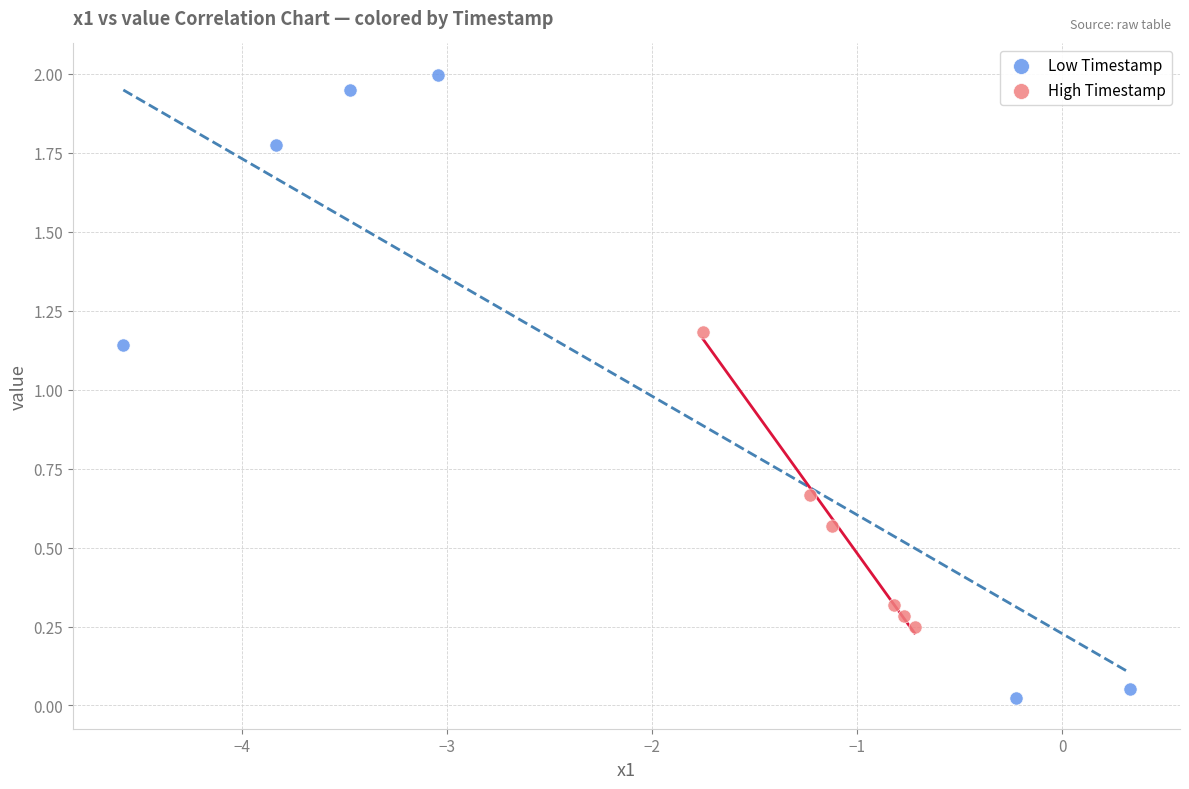

Which series reaches the maximum Y coordinate?

Low Timestamp